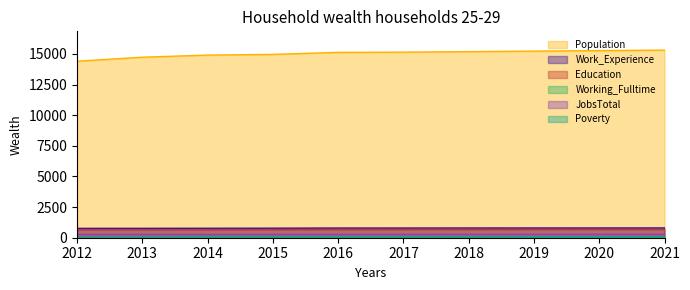

What is the value of the Population point at the 3rd from the left?

14910